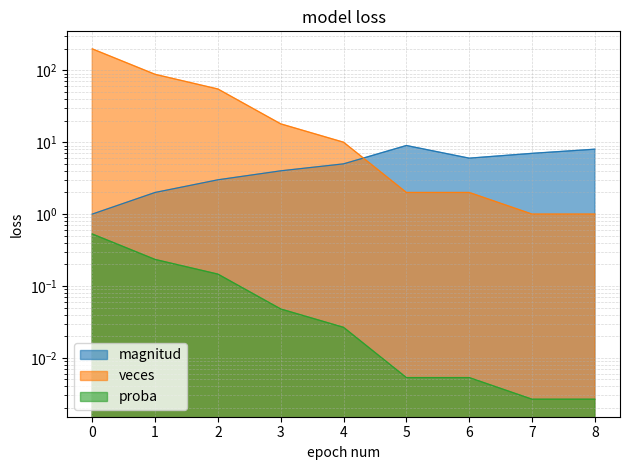

What is the difference between the maximum and minimum values in the magnitud series?

8.0